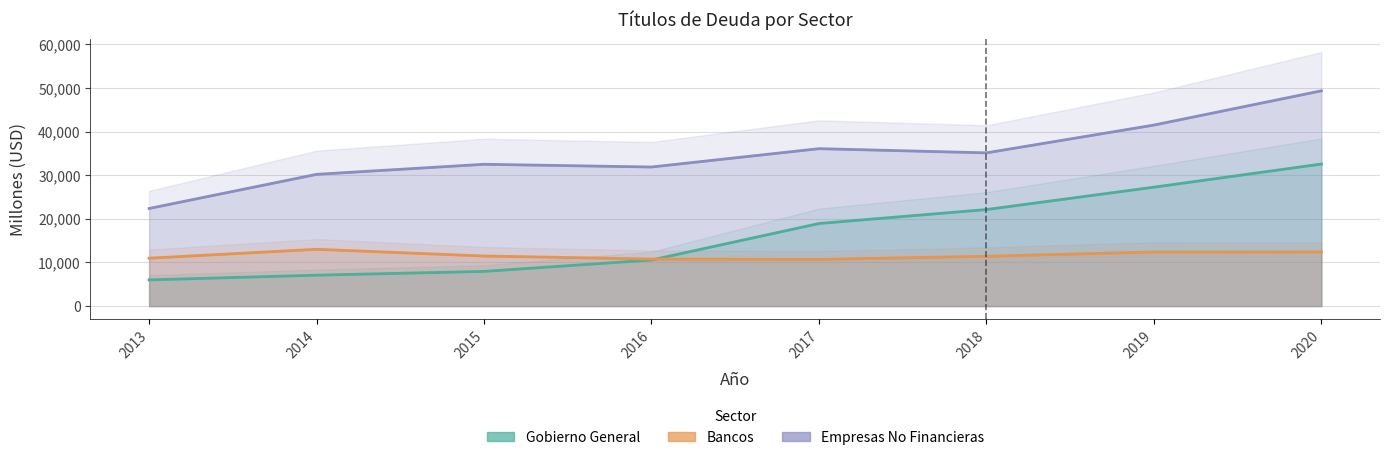

What is the value of the Bancos point at the 7th from the left?

12398